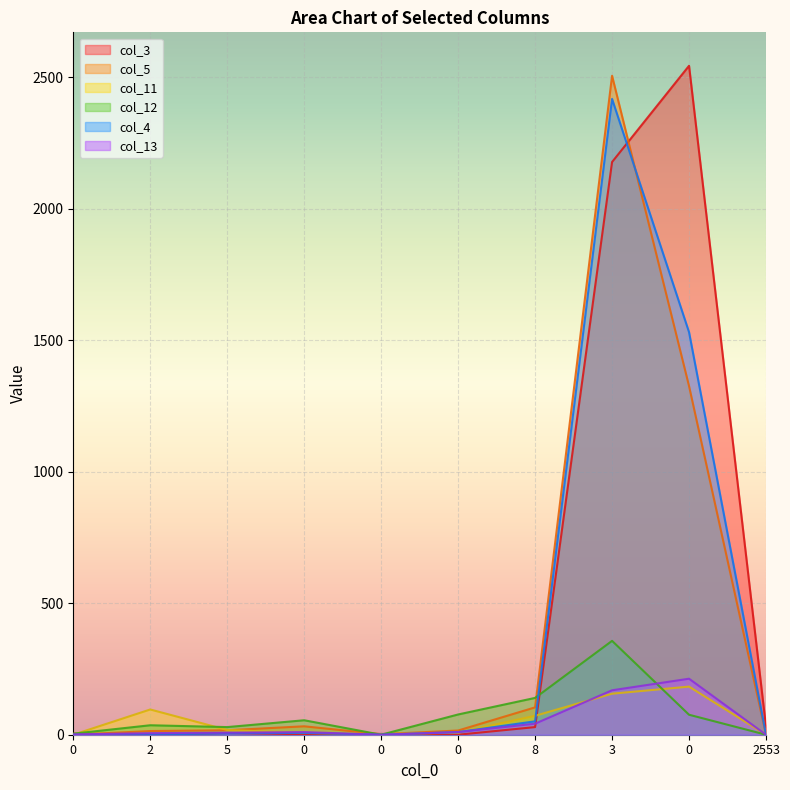

What is the sum of the col_3 values at 5 and 0?

2550